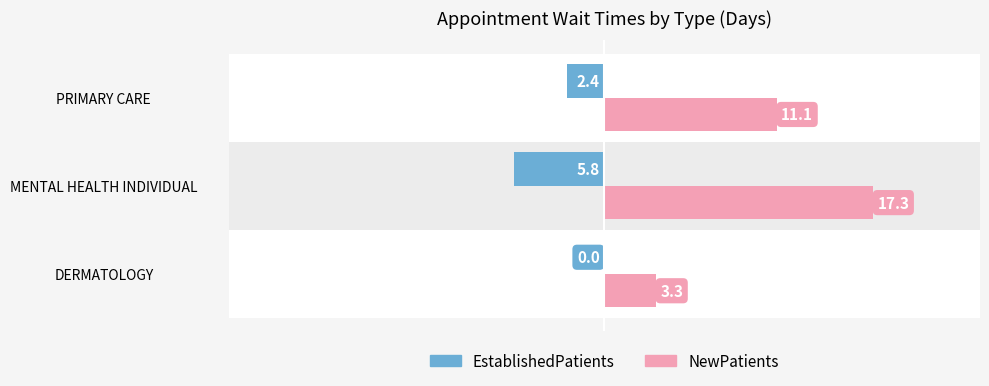

How many data points in EstablishedPatients are above -2?

1